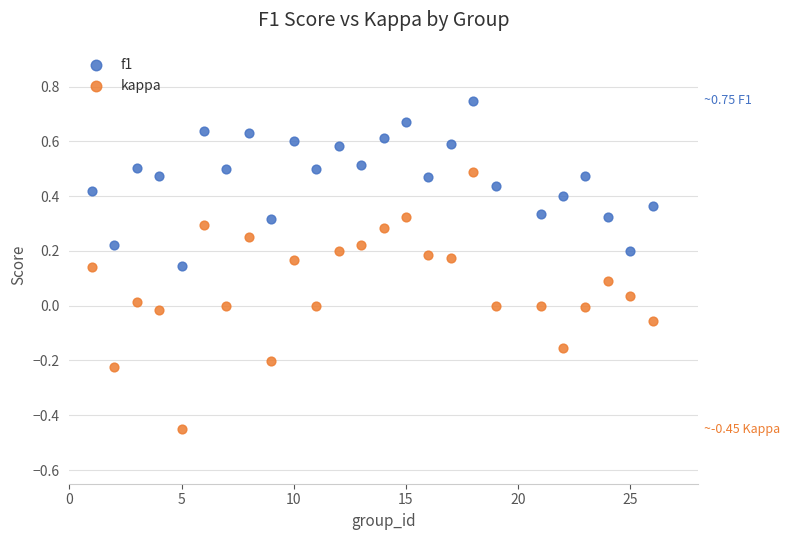

Which series contains the lowest Y value?

kappa